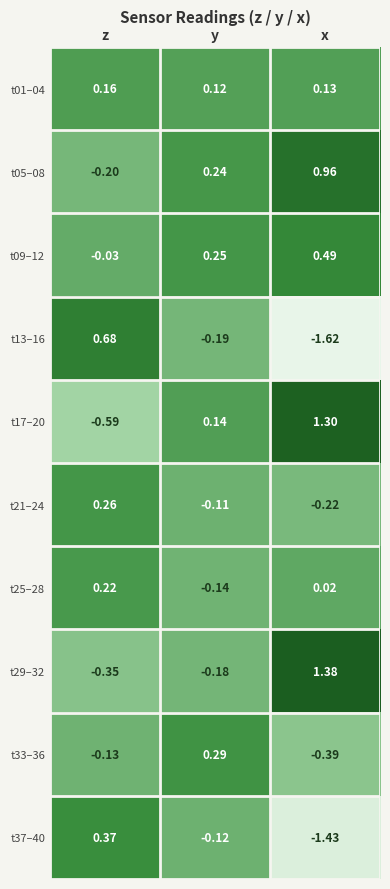

At which category is the sum across all series the highest?

x